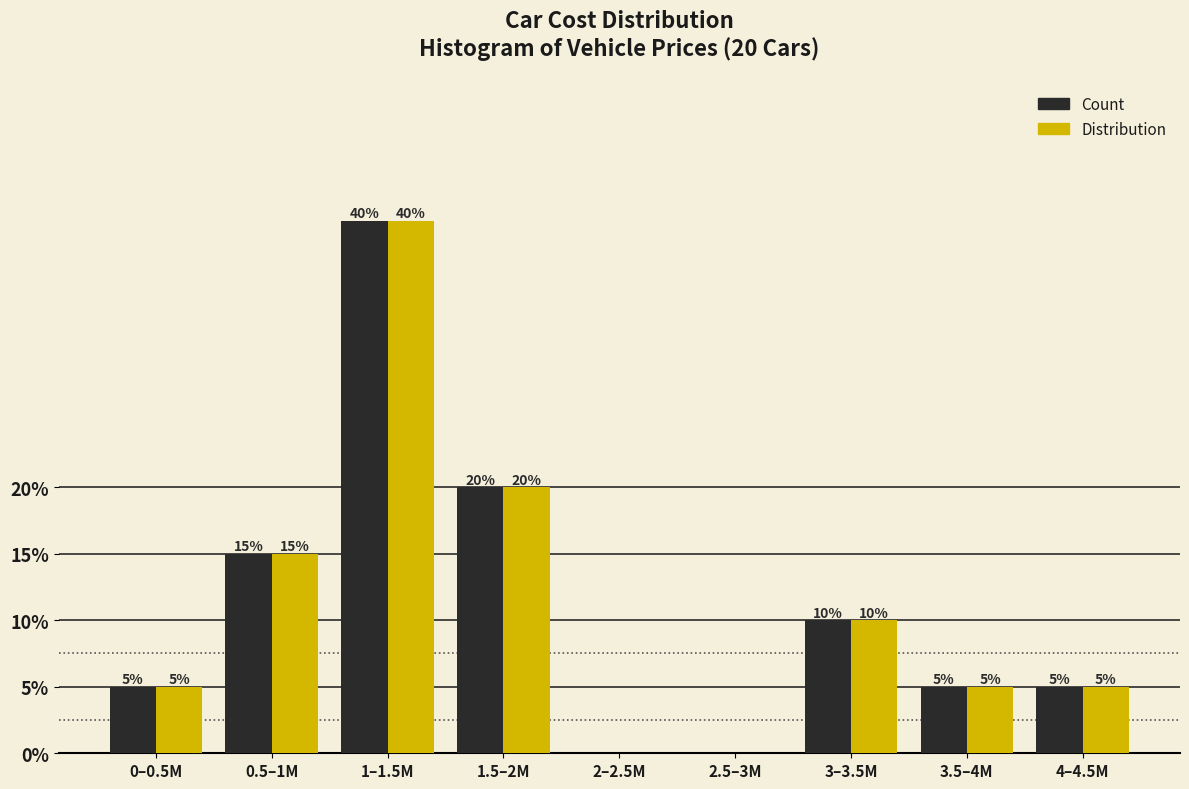

What is the total value across all series at 0.5–1M?

30